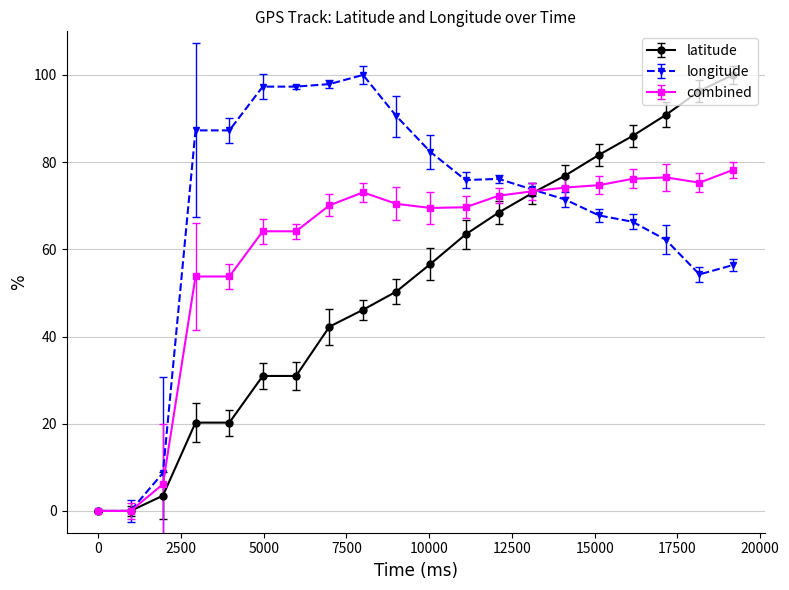

List the series in order of their overall mean, lowest first.

latitude, combined, longitude